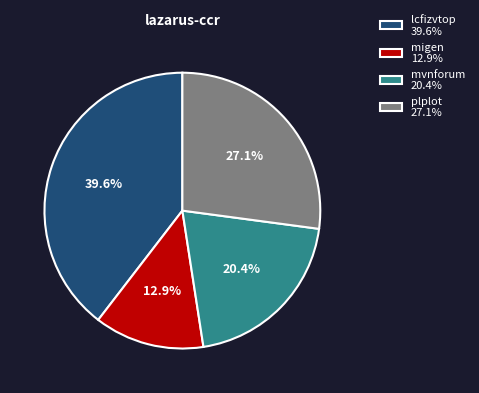

What is the largest slice in the pie chart?

lcfizvtop 39.6%